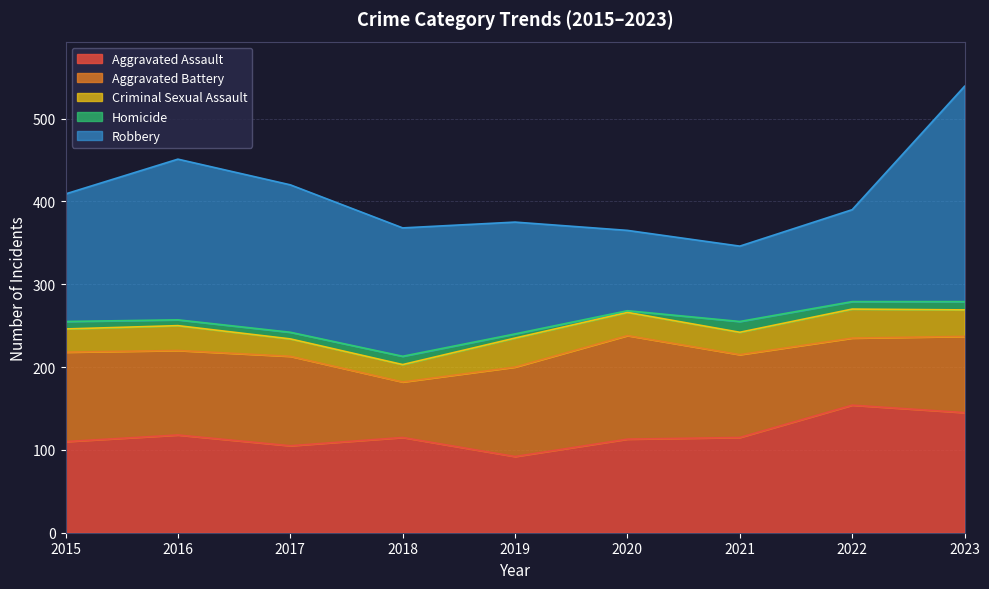

What value does the Aggravated Assault series have at 2017?

105